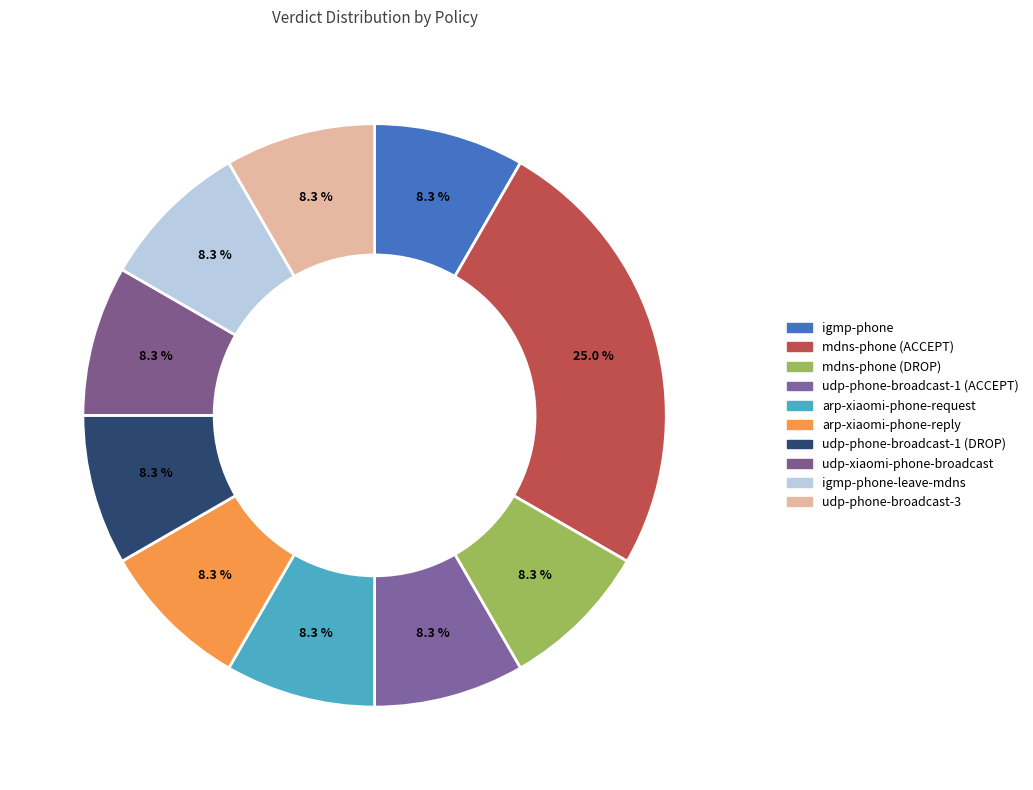

What is the largest slice in the pie chart?

mdns-phone (ACCEPT)